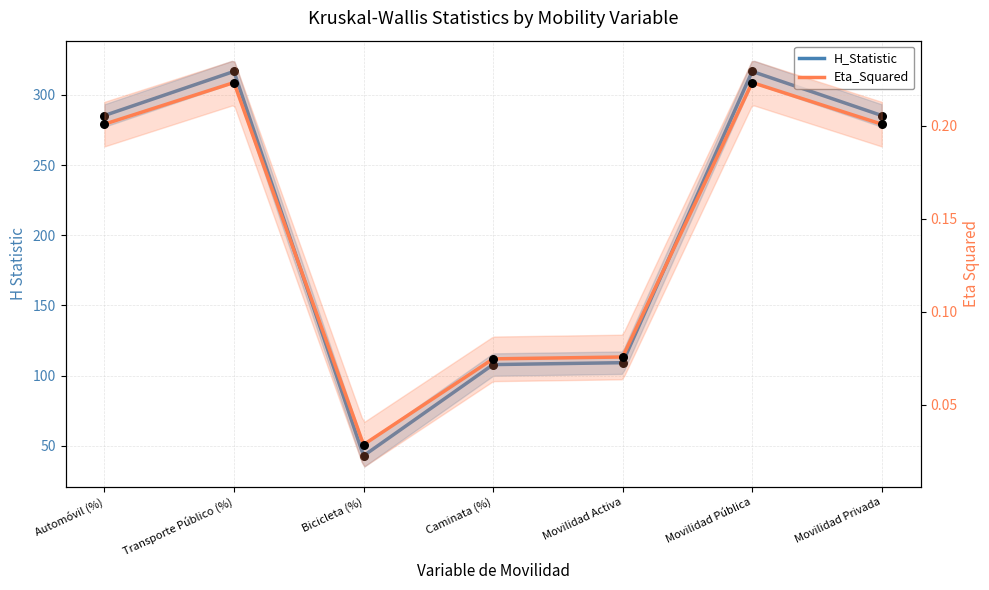

Which series has the largest Y range (max minus min)?

H_Statistic